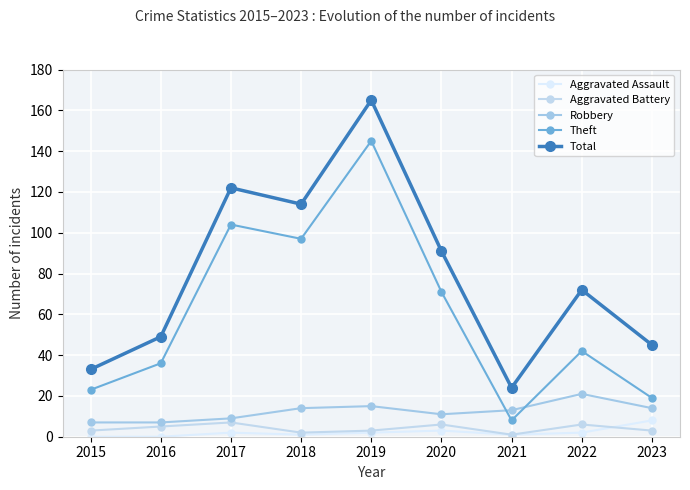

True or false: Robbery has a value of 20 at 2023.

False